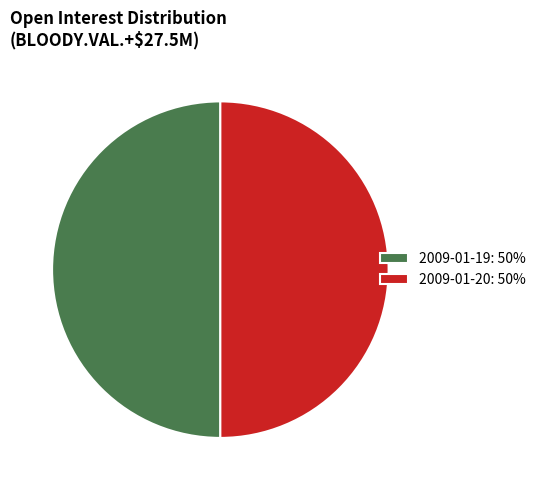

Combined, do 2009-01-20: 50% and 2009-01-19: 50% account for over 50%?

Yes